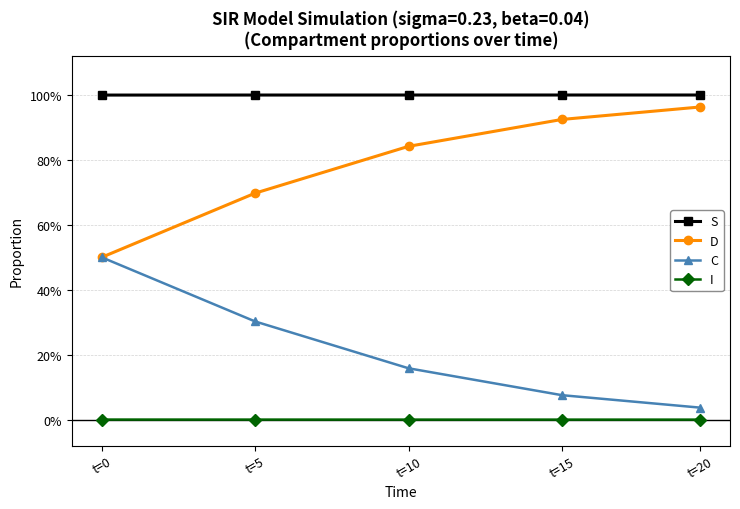

Is this an area chart (filled region under the line)?

No